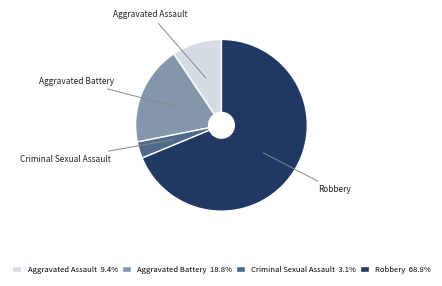

True or false: Aggravated Battery accounts for 32% of the total.

False